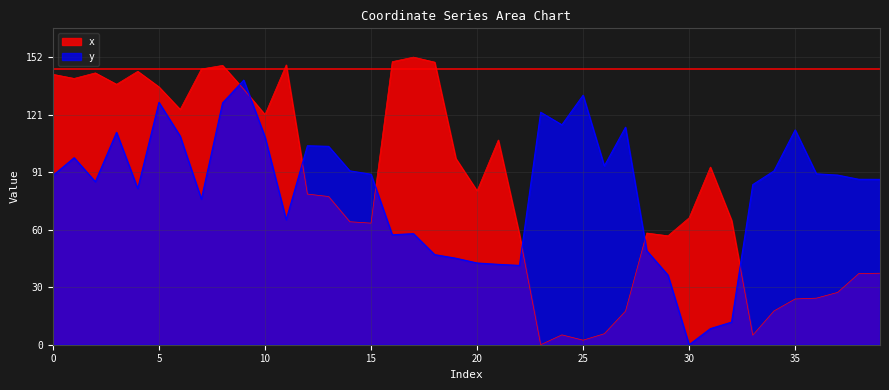

In y, how many points are higher than both neighbors (excluding endpoints)?

10